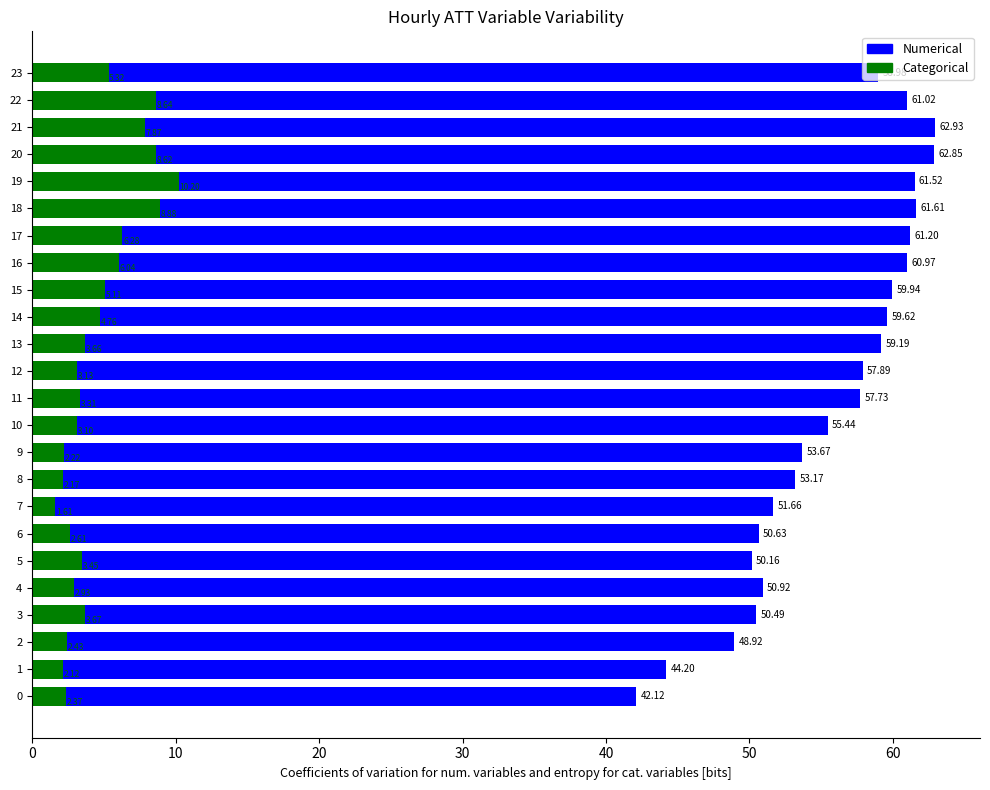

Reading left to right, list all the values displayed in this chart.

ATT13 (Numerical): 42.1	44.2	48.9	50.5	50.9	50.2	50.6	51.7	53.2	53.7	55.4	57.7	57.9	59.2	59.6	59.9	61.0	61.2	61.6	61.5	62.8	62.9	61.0	59.0
ATT12 (Categorical): 2.4	2.1	2.4	3.7	2.9	3.5	2.6	1.6	2.2	2.2	3.1	3.3	3.1	3.7	4.8	5.1	6.0	6.3	8.9	10.2	8.6	7.9	8.6	5.3